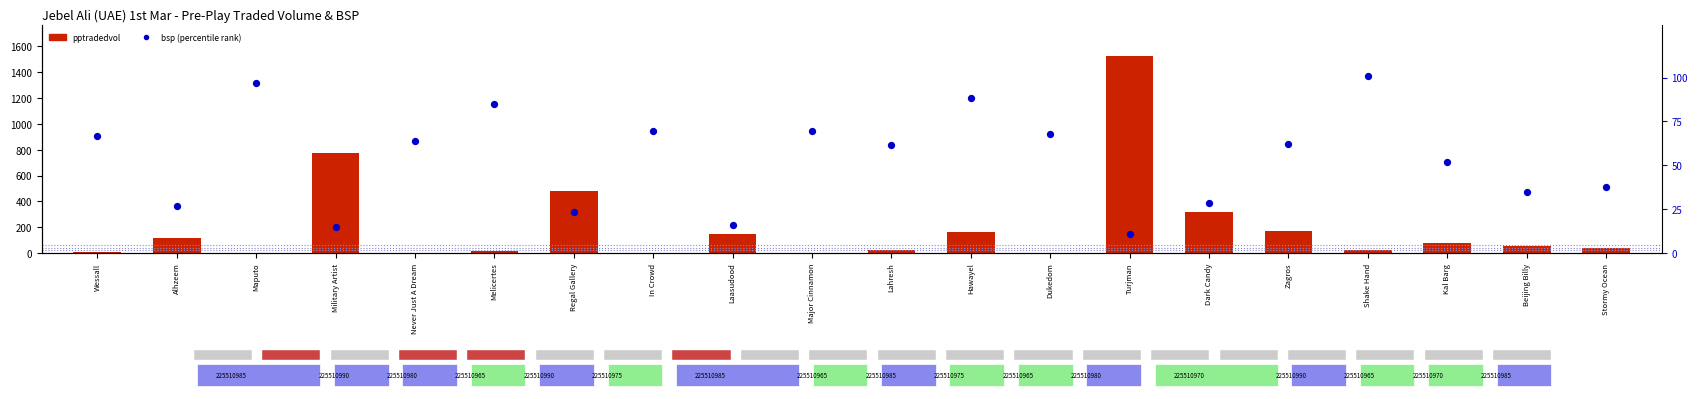

Which series has the largest Y range (max minus min)?

pptradedvol